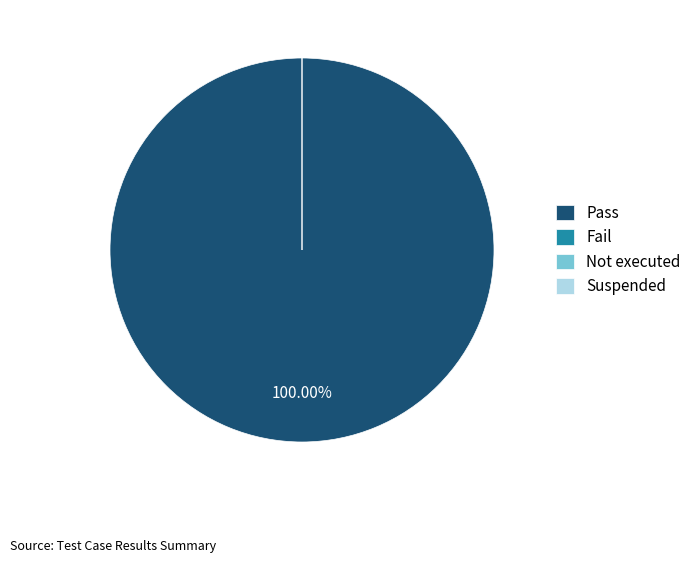

What percentage is NOT represented by Not executed?

100.0%